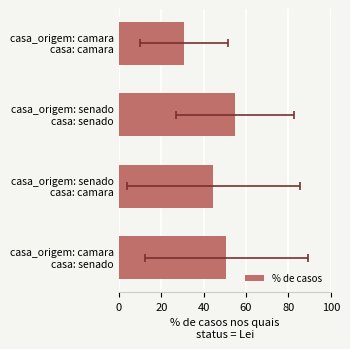

Is it true that the value at casa_origem: senado casa: camara is 23.8?

False